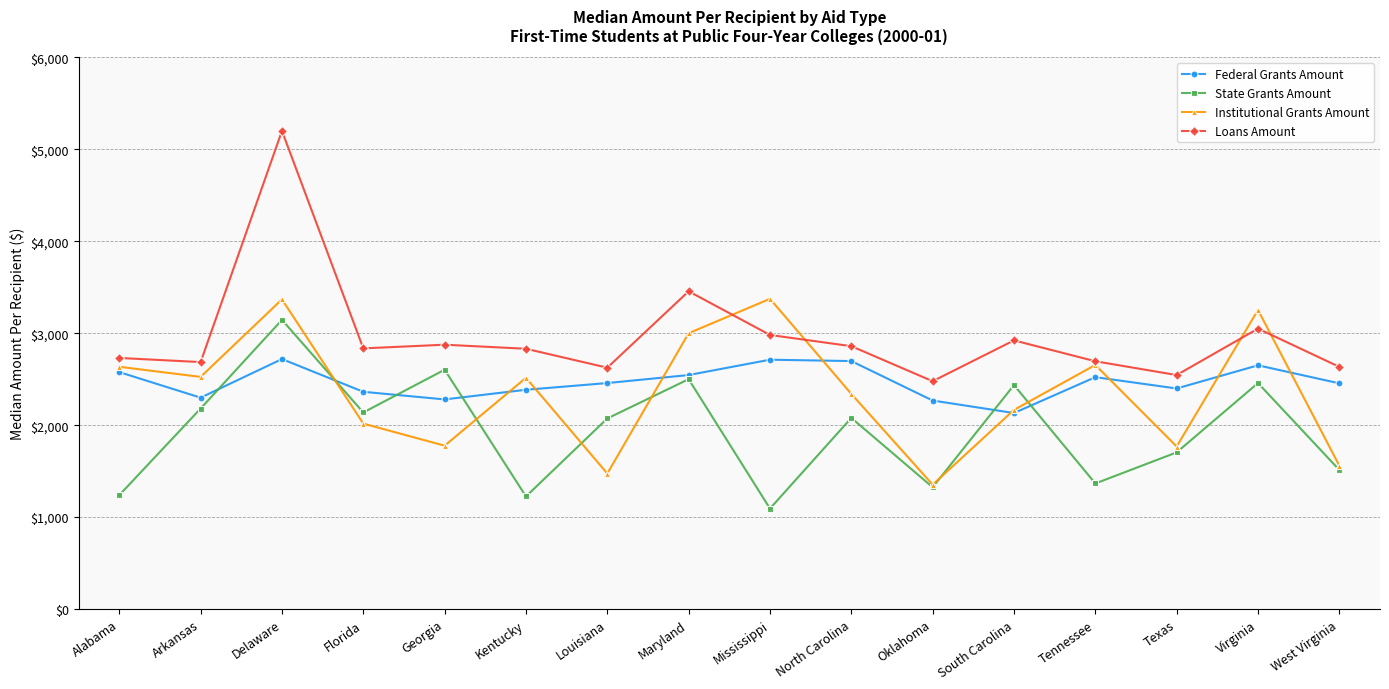

What is the label of the 16th point from the right?

Alabama